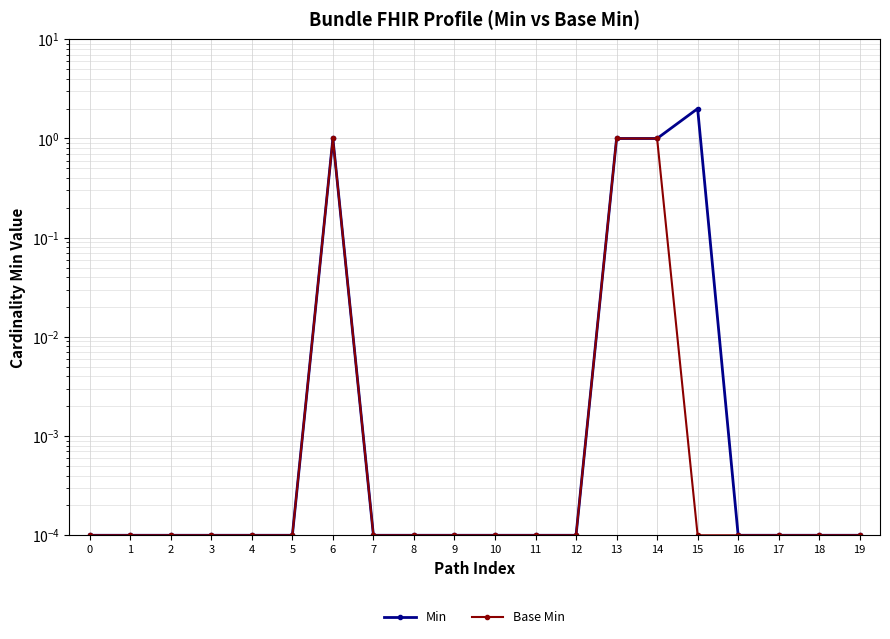

True or false: Base Min and Min cross at least once.

False